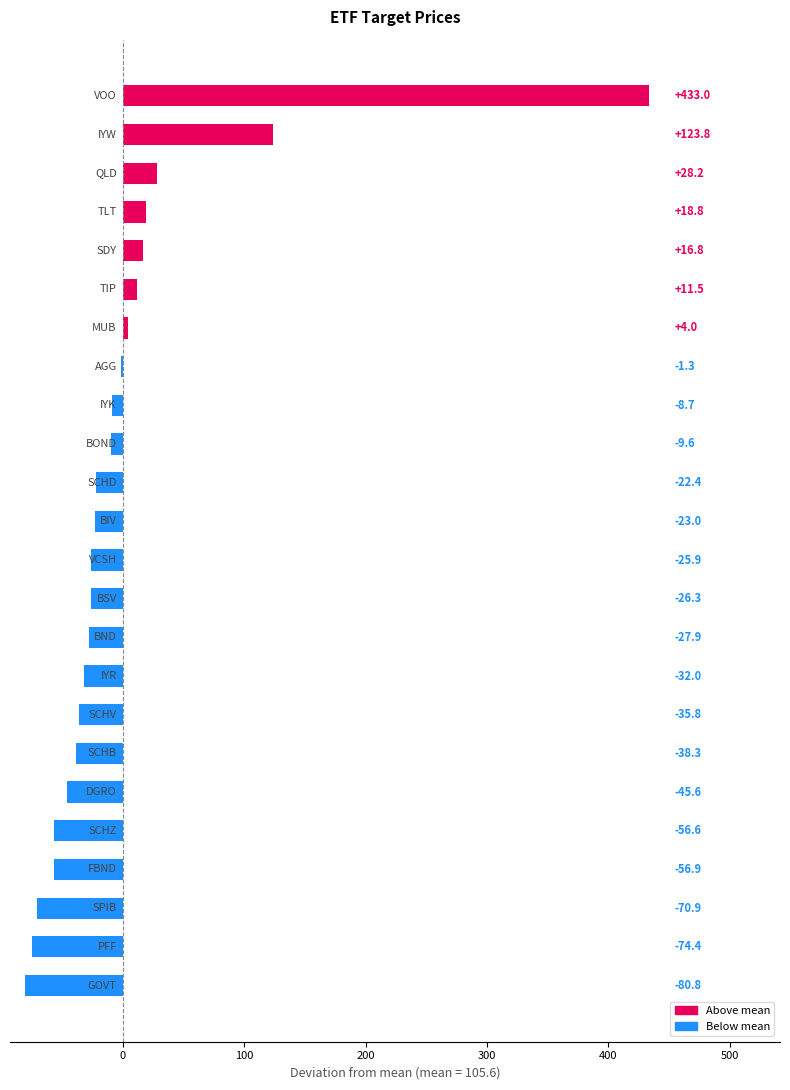

What is the maximum value shown in the chart?

433.0